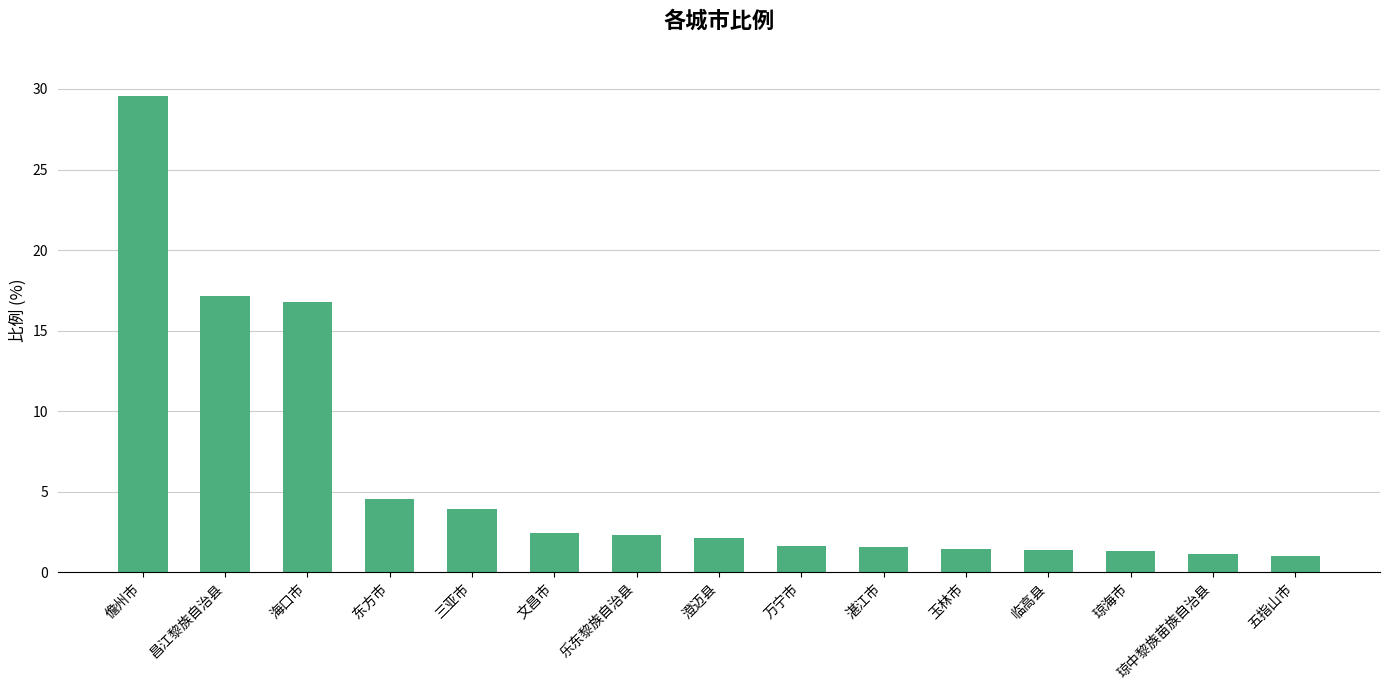

Approximately how many times larger is the value at 三亚市 compared to 琼中黎族苗族自治县?

3.4